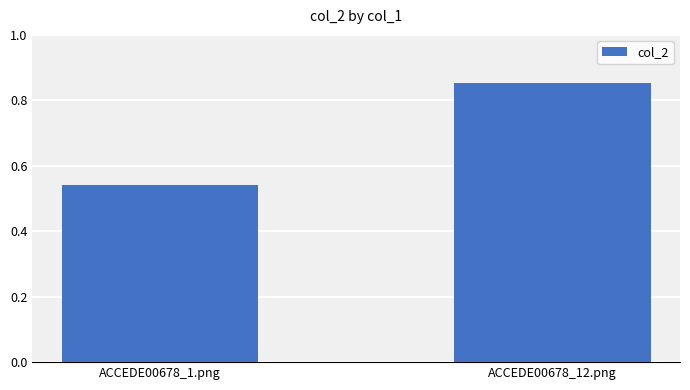

What is the label of the 2nd bar from the right?

ACCEDE00678_1.png